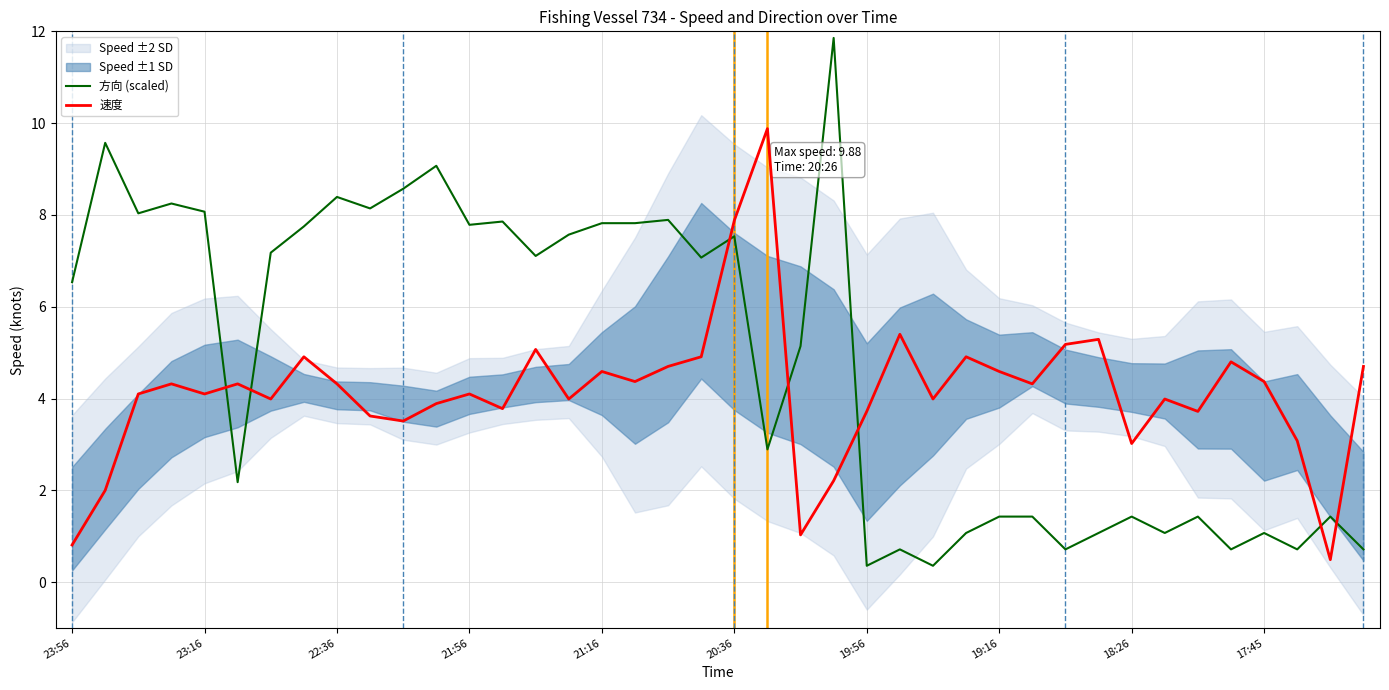

Which has a higher value, 19 or 21?

19